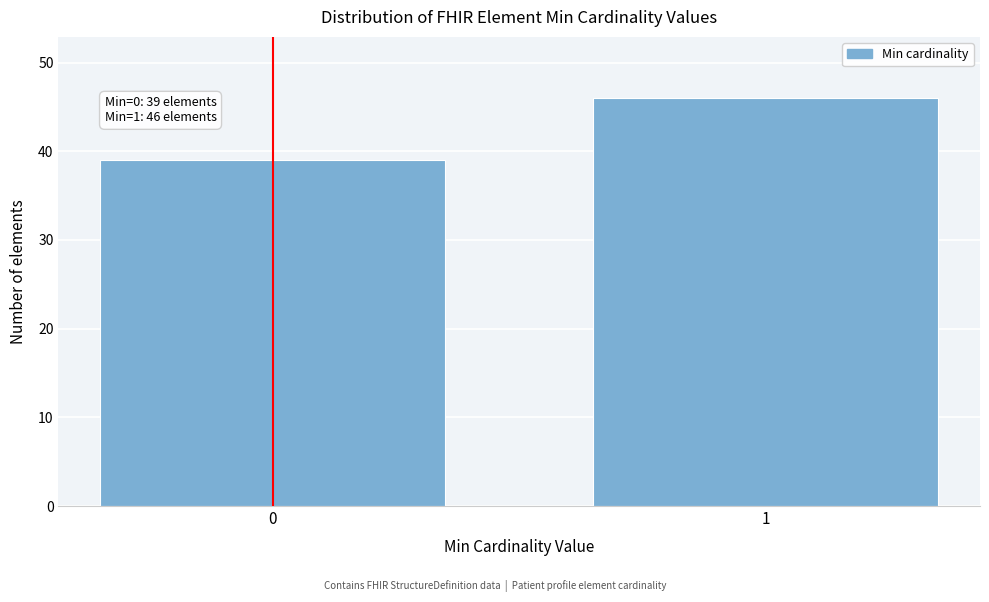

Reading left to right, extract all data points from this chart.

0=39	1=46